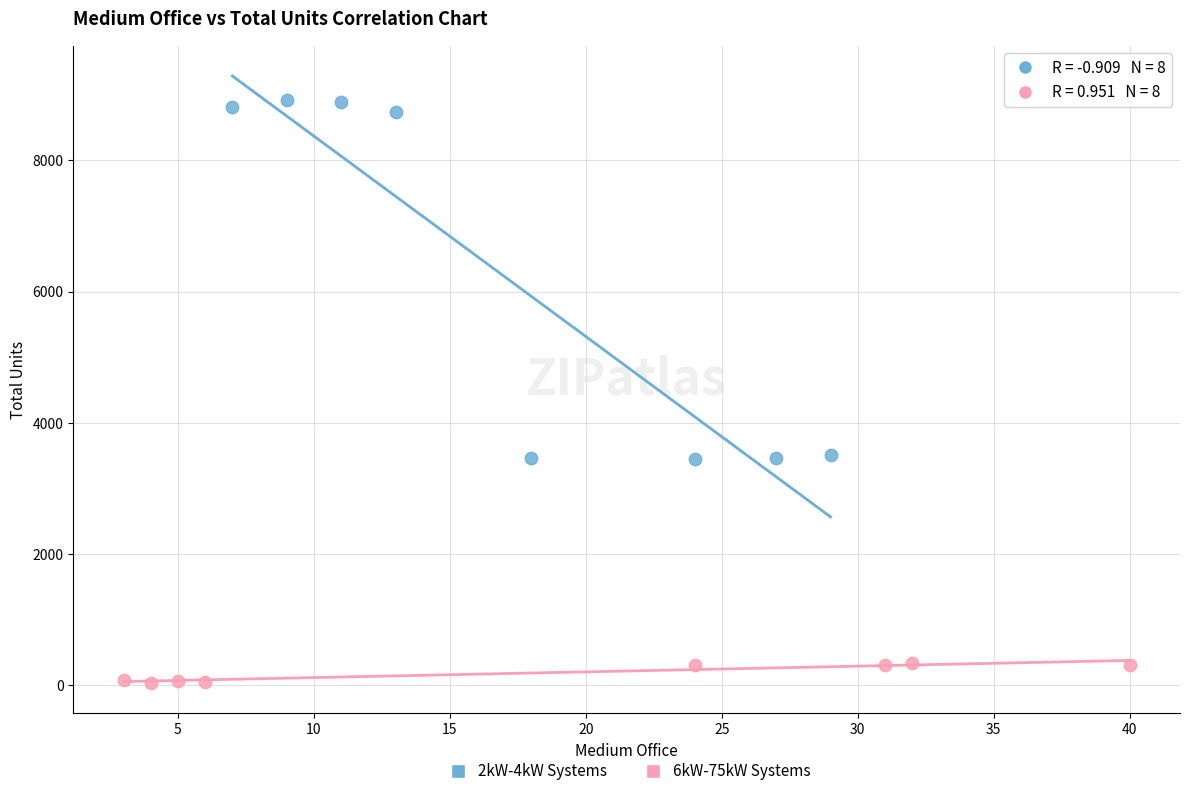

What are all the series names shown in the legend?

2kW-4kW Systems, 6kW-75kW Systems